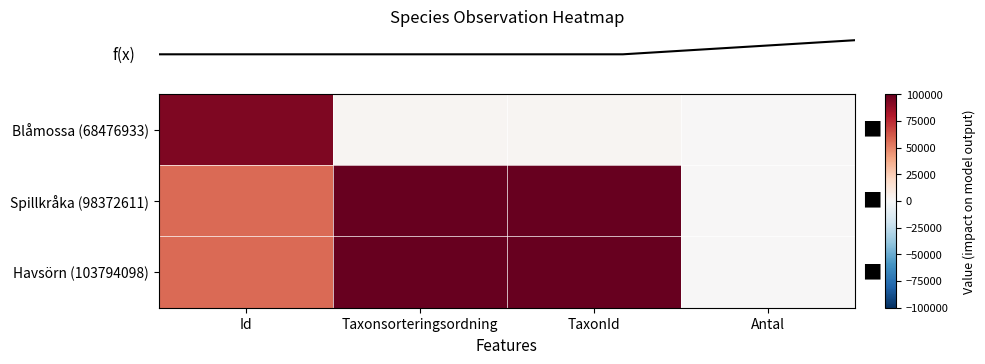

What is the difference between the highest and lowest values at TaxonId?

97887